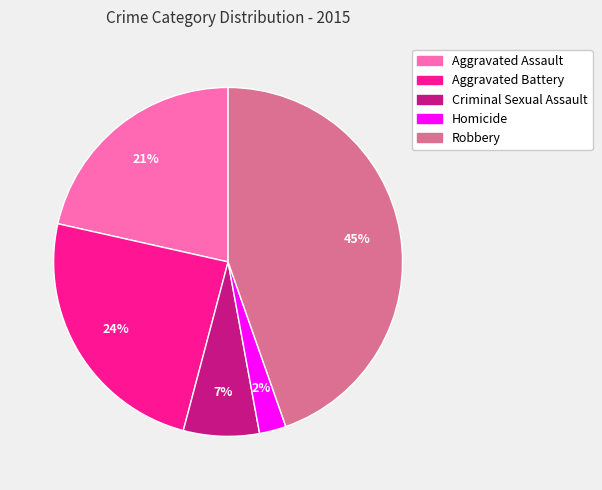

How many slices are in this pie chart?

5